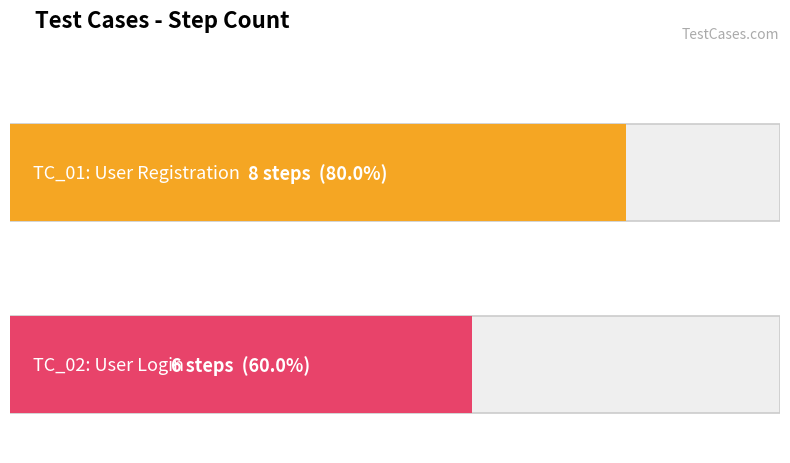

Approximately how many times larger is the value at TC_01: User Registration compared to TC_02: User Login?

1.3